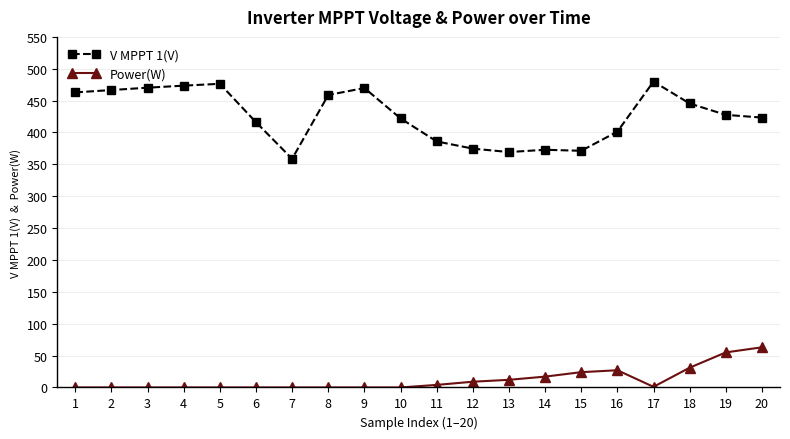

Which series has the largest total across all categories?

V MPPT 1(V)